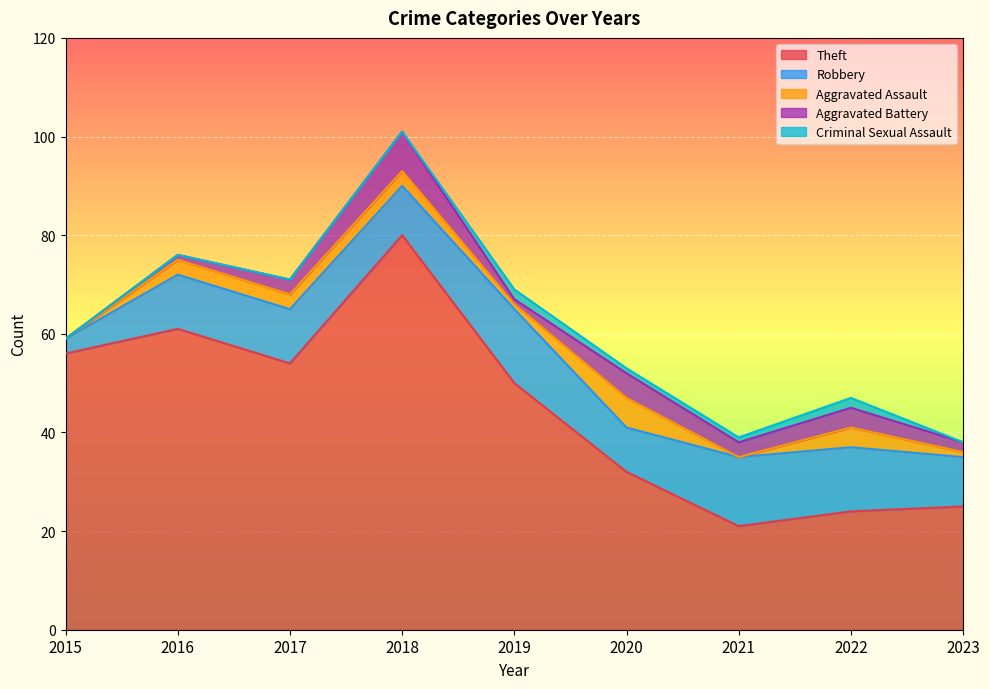

Is it true that Theft equals 26 at 2015?

False